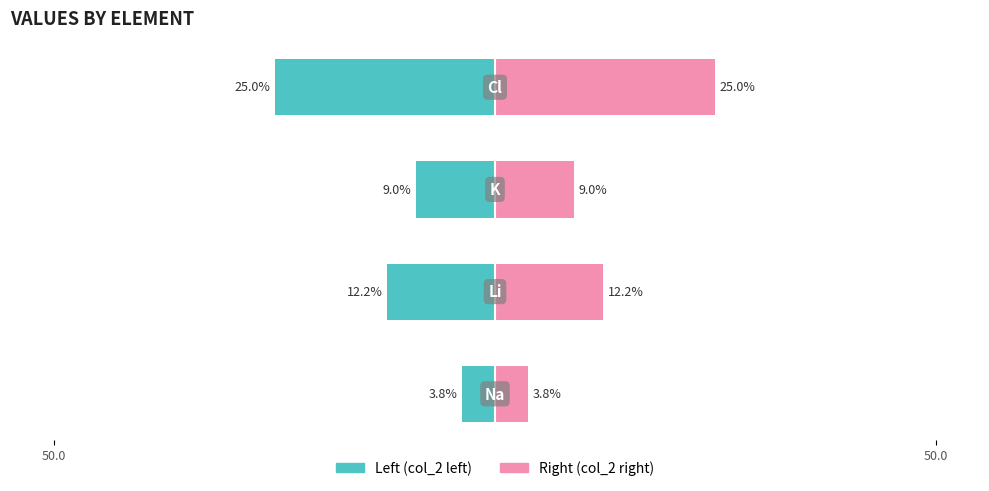

What are all the series names shown in the legend?

Left (col_2 left), Right (col_2 right)